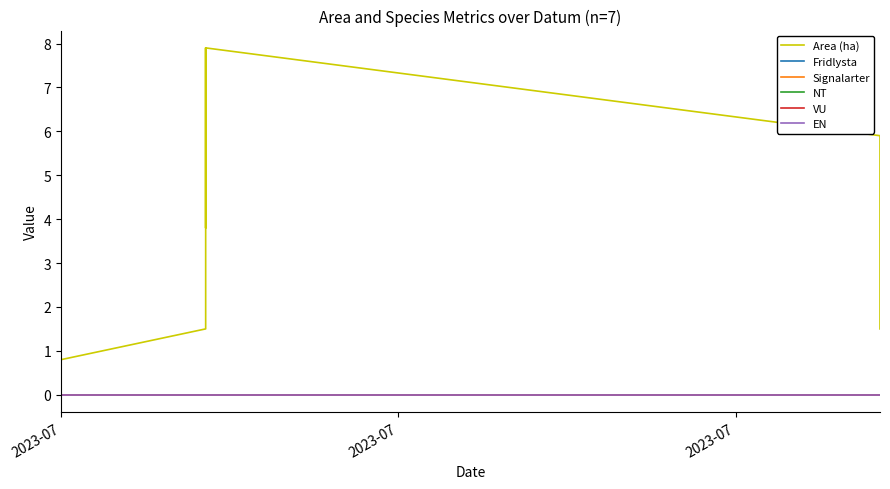

Which category has the highest value across all series?

2023-07